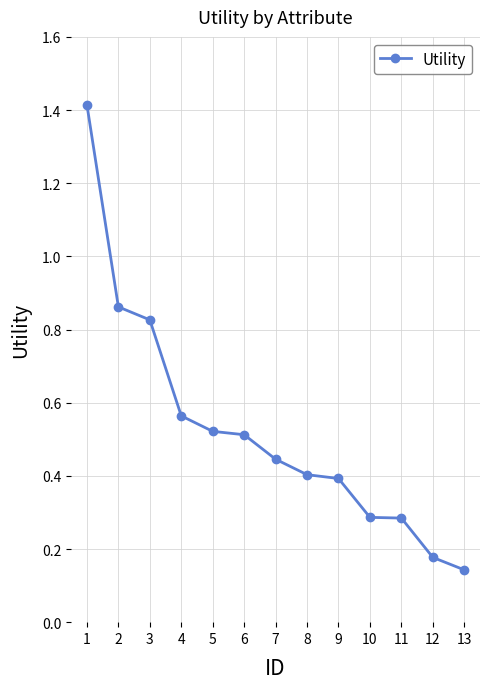

What is the sum of all values?

6.8